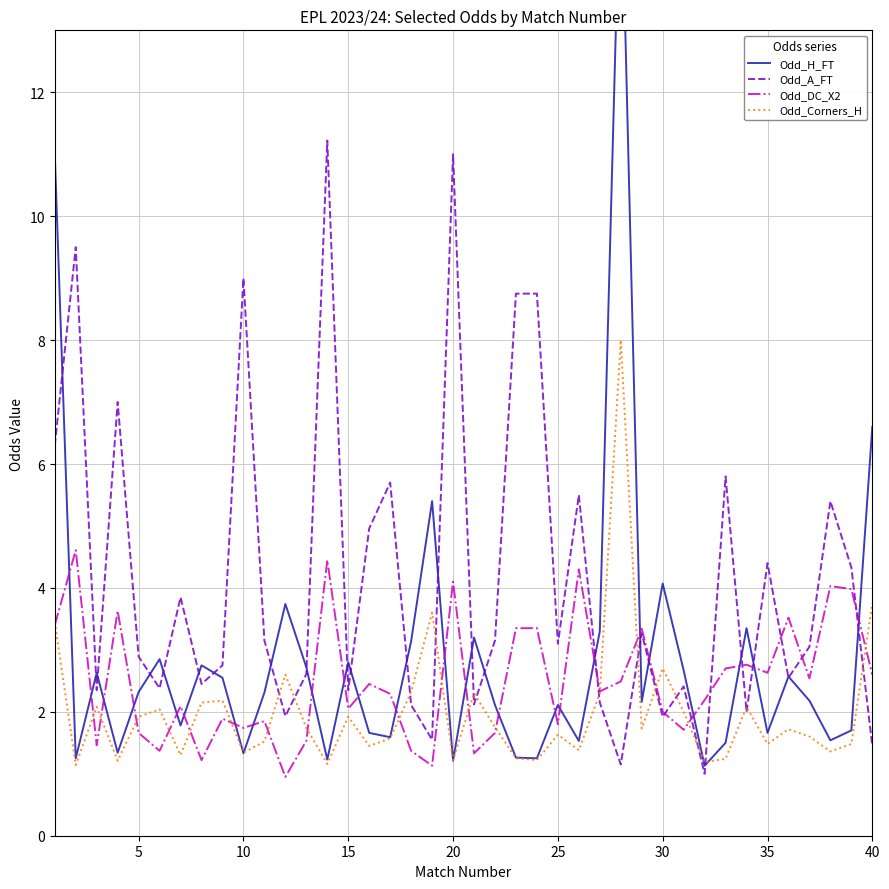

What is the maximum value for Odd_Corners_H?

8.0